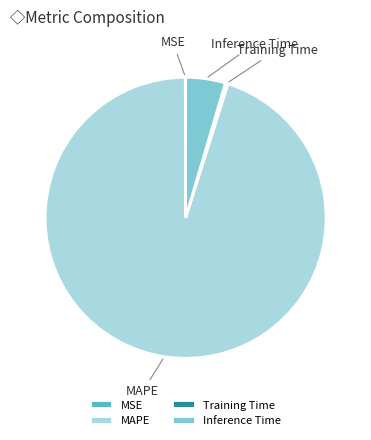

Do Inference Time and Training Time together represent more than half of the pie?

No